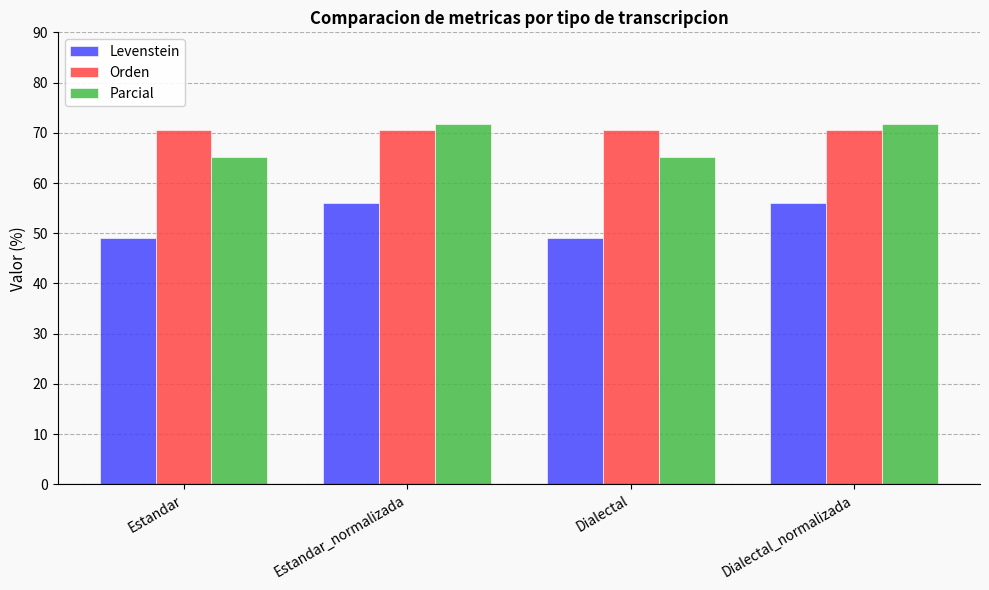

Count the number of data series in this chart.

3